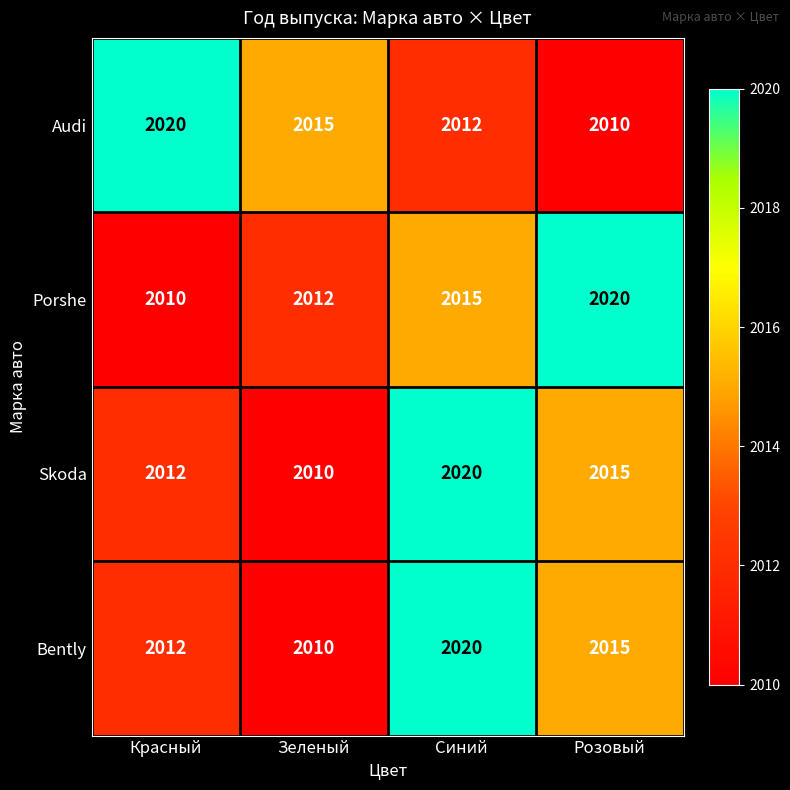

Reading left to right, extract all data points from this chart.

Audi: 2020	2015	2012	2010
Porshe: 2010	2012	2015	2020
Skoda: 2012	2010	2020	2015
Bently: 2012	2010	2020	2015